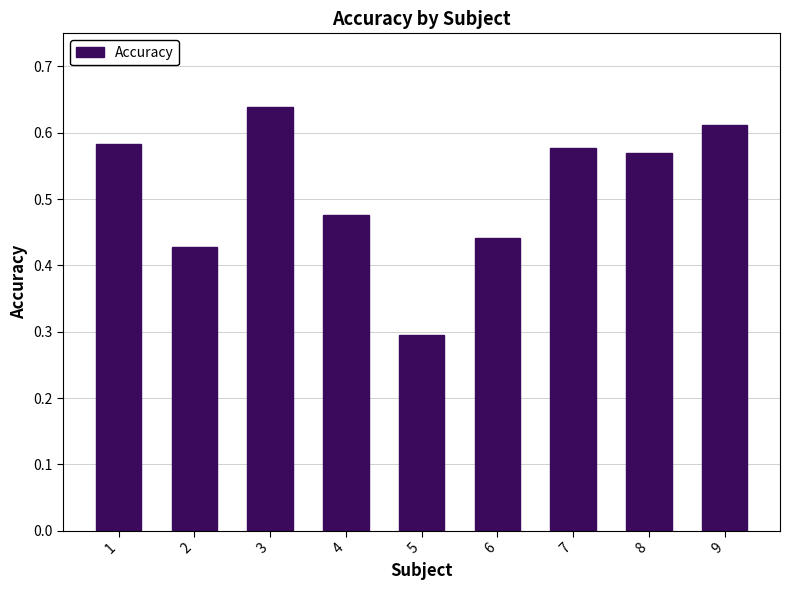

Which has a higher value, 2 or 3?

3